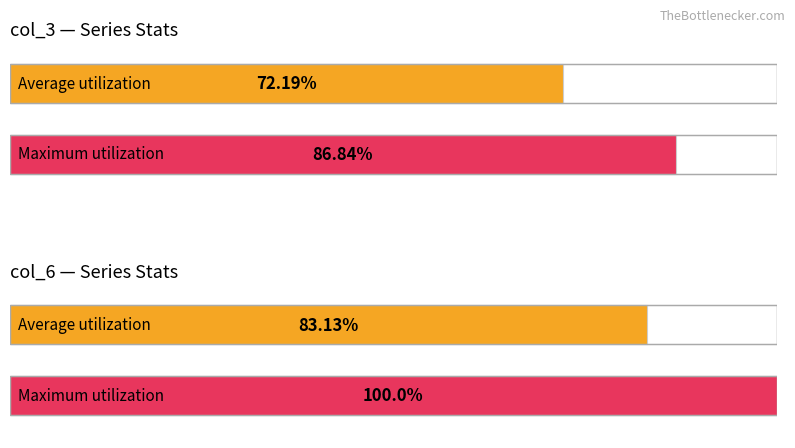

The value of col_15 at 7 is 69076982. True or false?

False